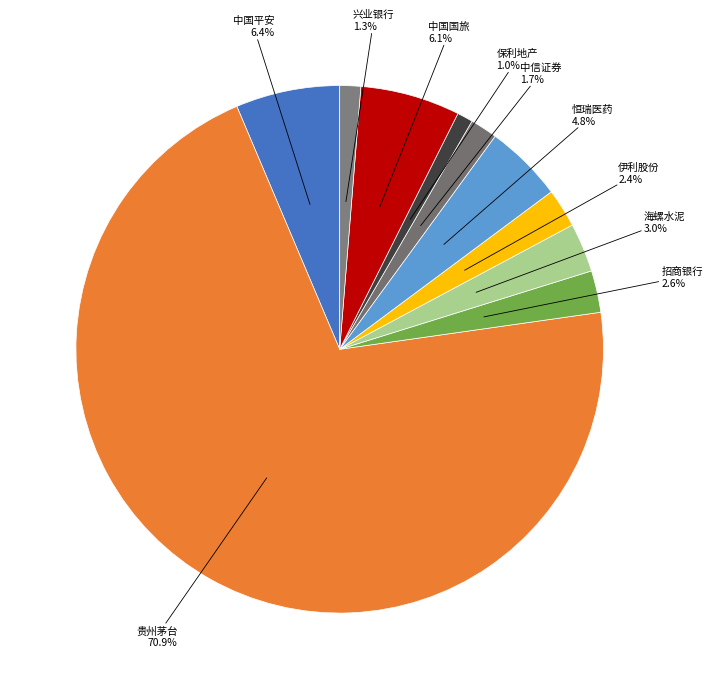

Is it true that 保利地产 is 11% of the pie?

False